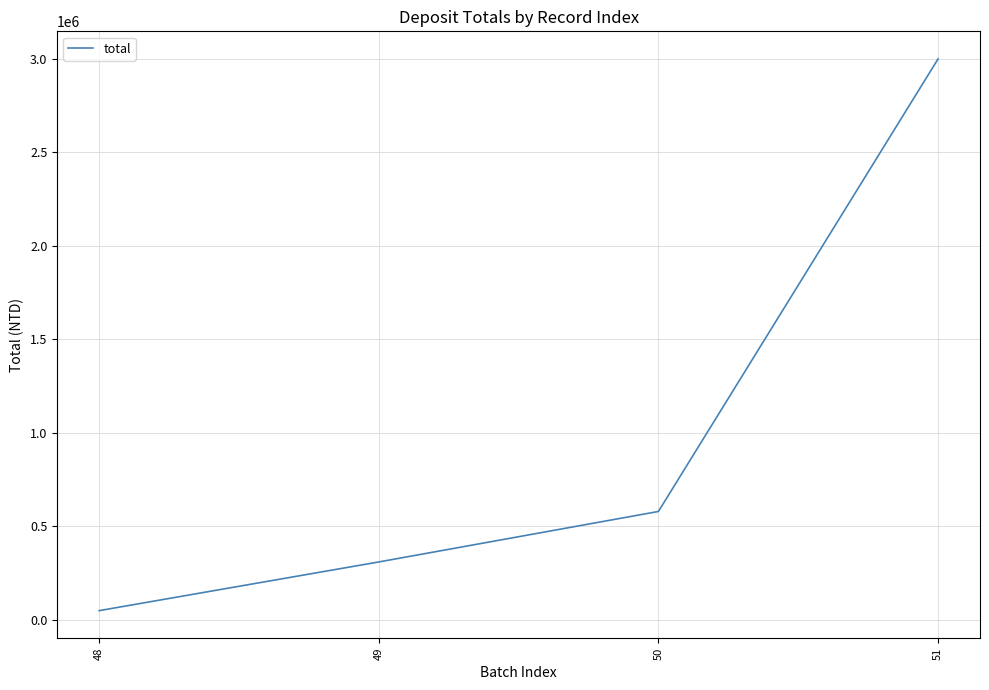

True or false: there are more than 1 points higher than both neighbors.

False